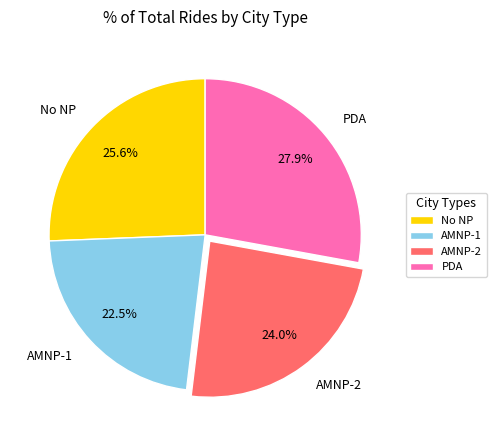

To the nearest percent, what is the average slice percentage?

25%